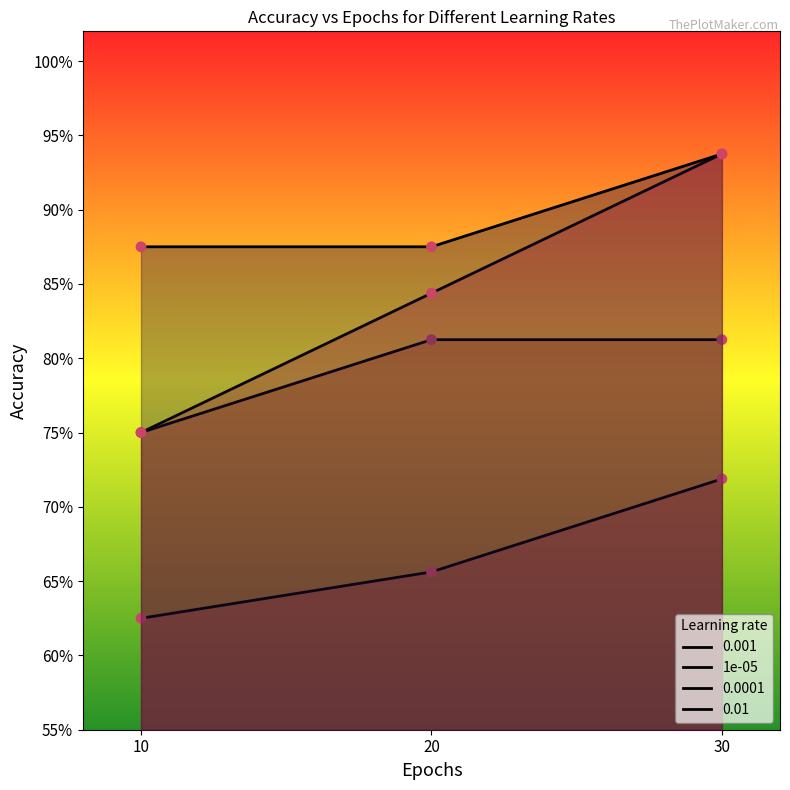

What is the change in value from 10 to 30?

+0.1